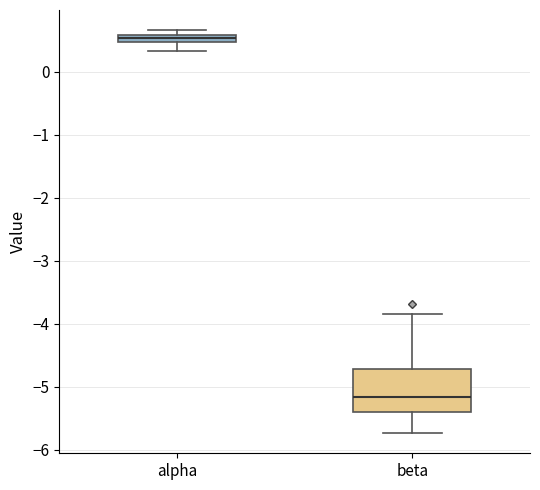

Where is the upper edge of the box for beta on the y-axis? The values are not printed on the chart, so give them approximately, as read against the axis.

-4.7